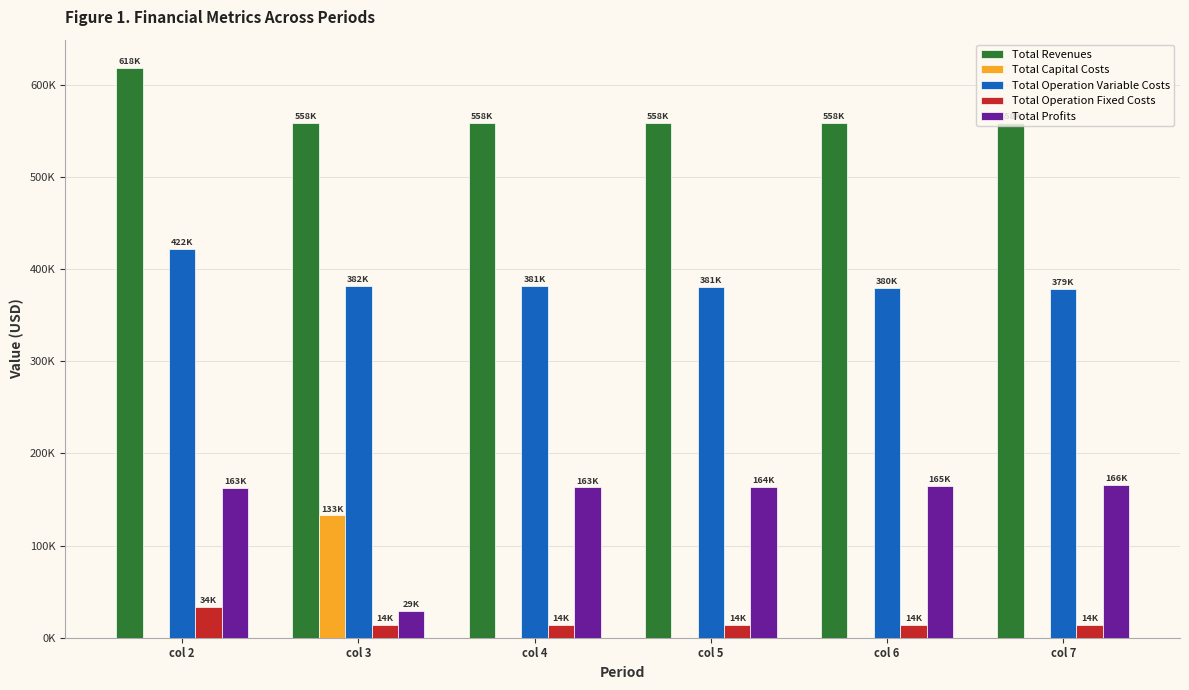

Reading left to right, what are all the values shown in this chart?

Total Revenues: 618301.2	558493.4	558493.4	558493.4	558493.4	558493.4
Total Capital Costs: 0.0	132800.0	0.0	0.0	0.0	0.0
Total Operation Variable Costs: 422079.9	382340.4	381446.3	380551.0	379654.4	378756.5
Total Operation Fixed Costs: 33627.6	13955.5	13955.5	13955.5	13955.5	13955.5
Total Profits: 162593.7	29397.5	163091.6	163987.0	164883.6	165781.4